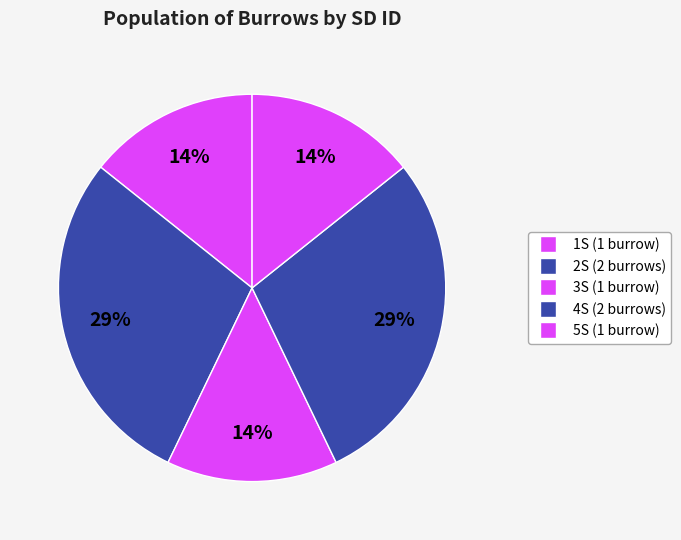

Count the number of slices in the pie.

5